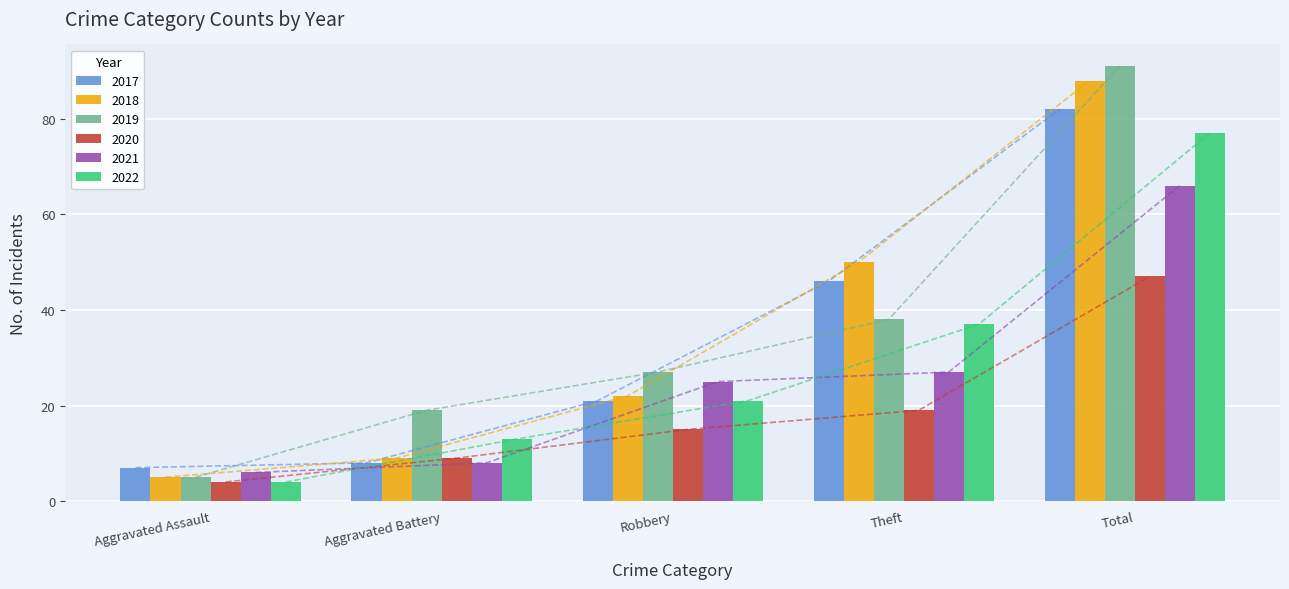

What are all the series names shown in the legend?

2017, 2018, 2019, 2020, 2021, 2022